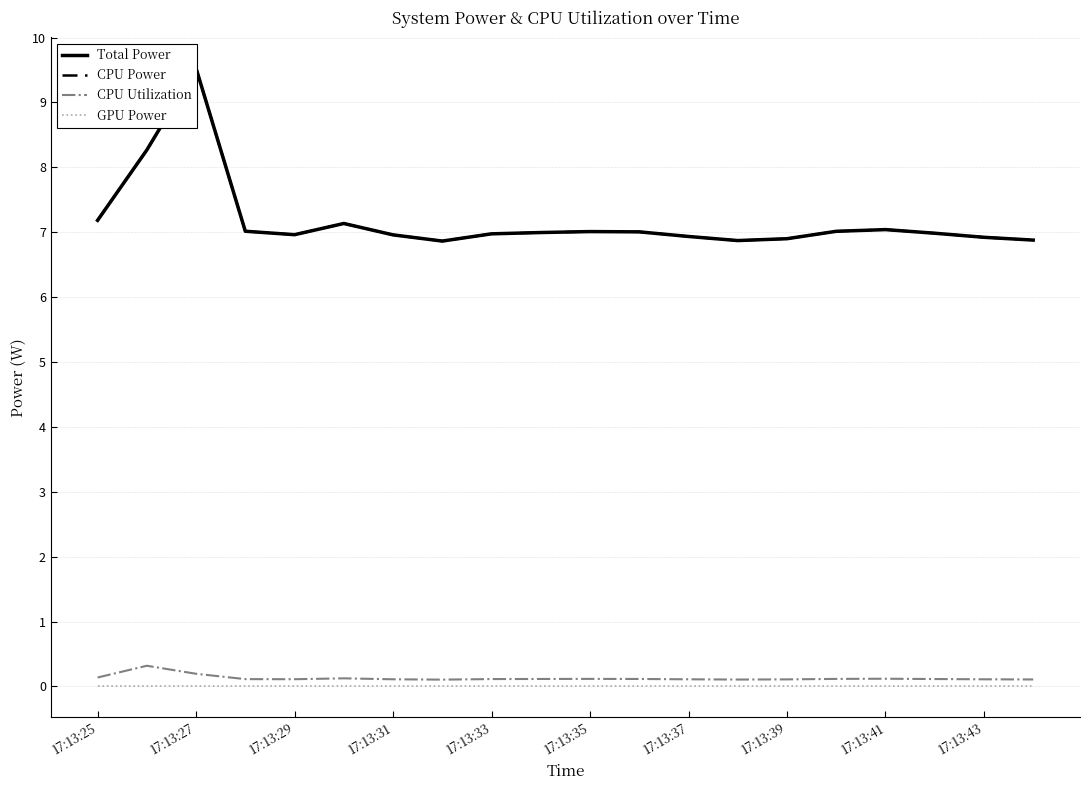

What is the maximum value for CPU Utilization?

0.3